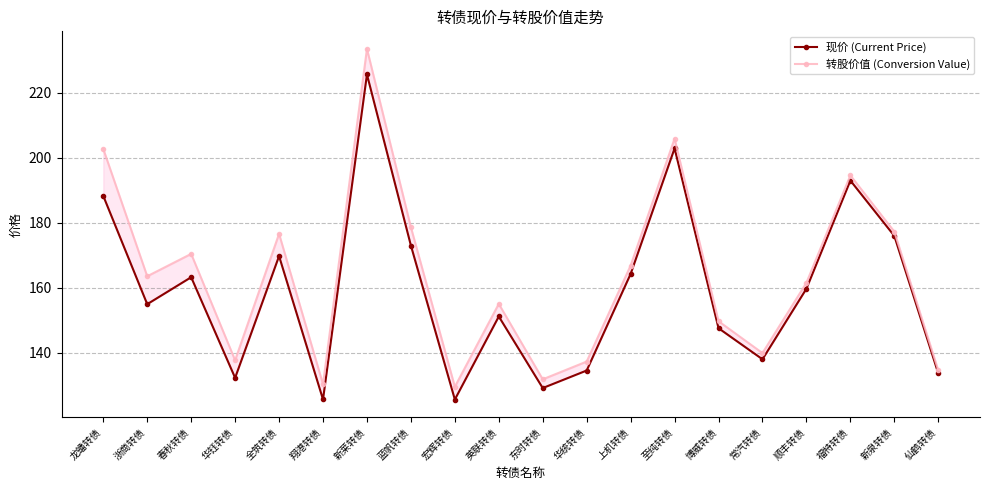

What is the sum of all 转股价值 (Conversion Value) values?

3277.4